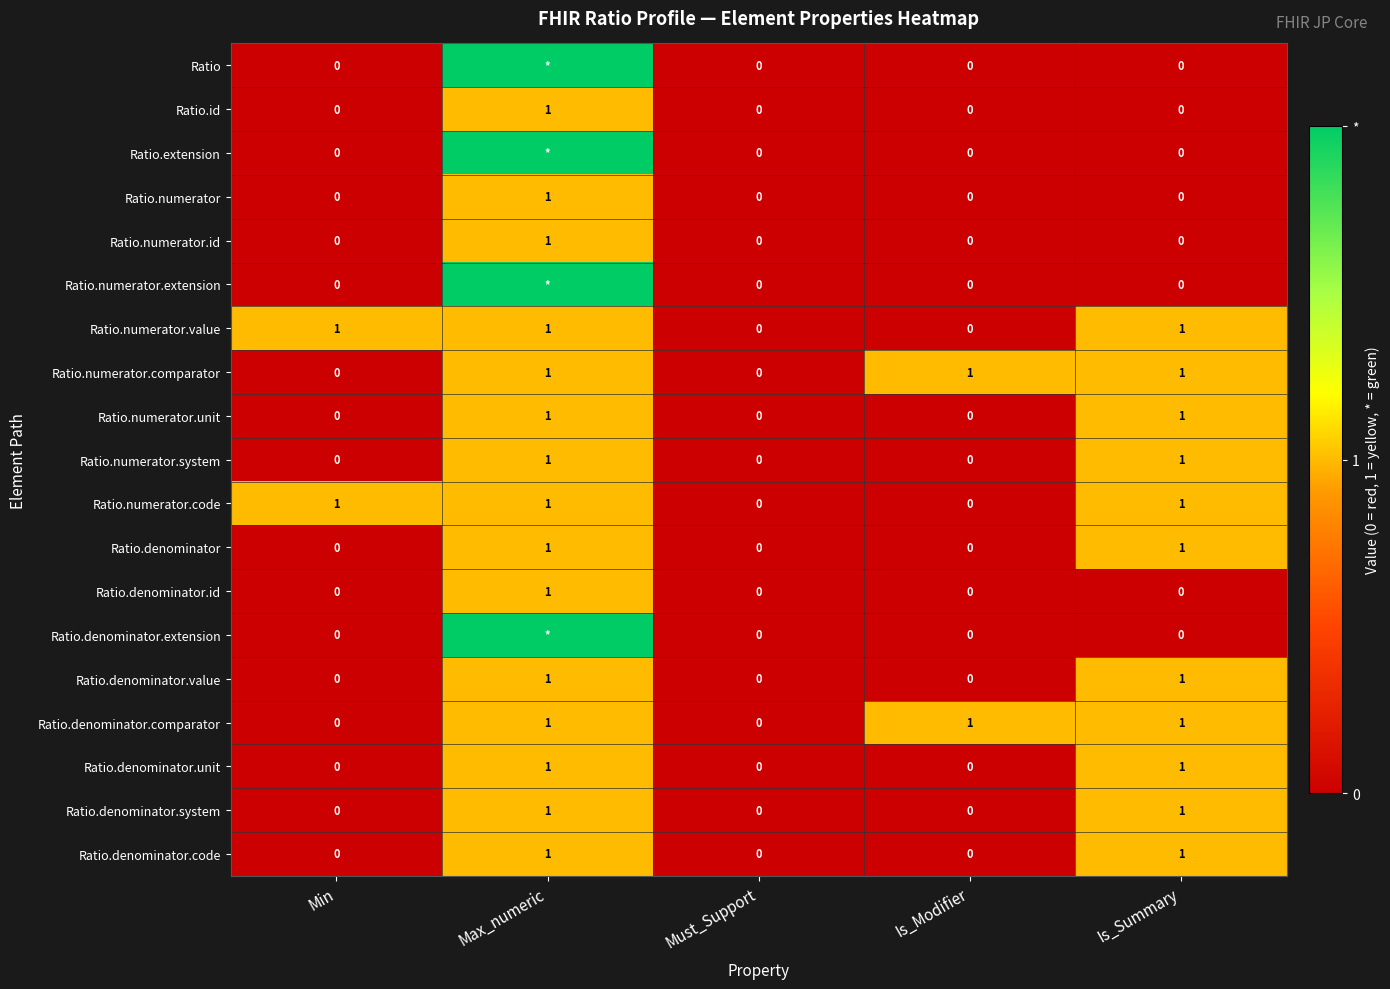

What is the sum of all Ratio.numerator.code values?

3